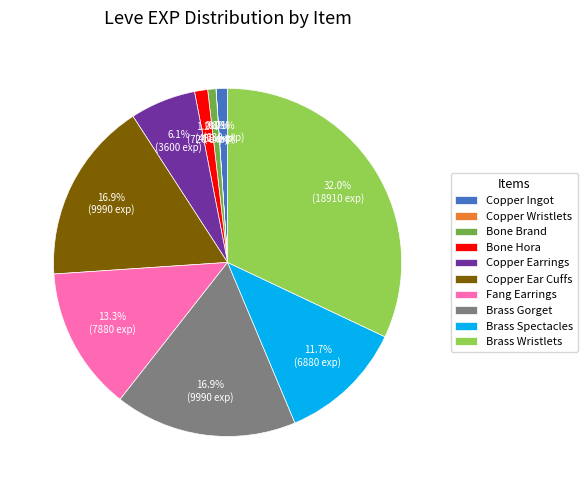

To the nearest percent, what percentage of the pie is Fang Earrings?

13%